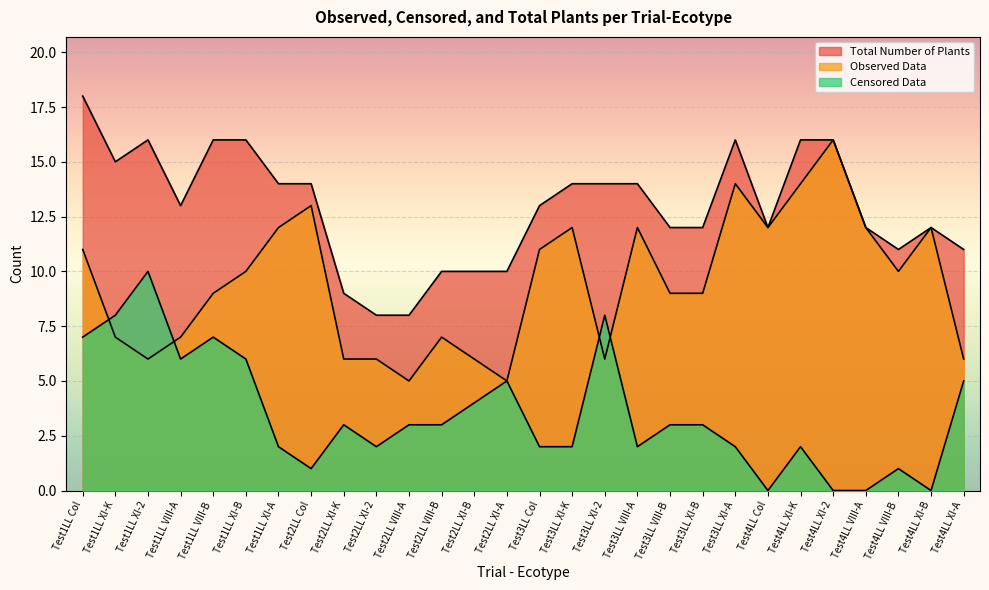

At which label does Total Number of Plants first exceed 13?

Test1LL Col